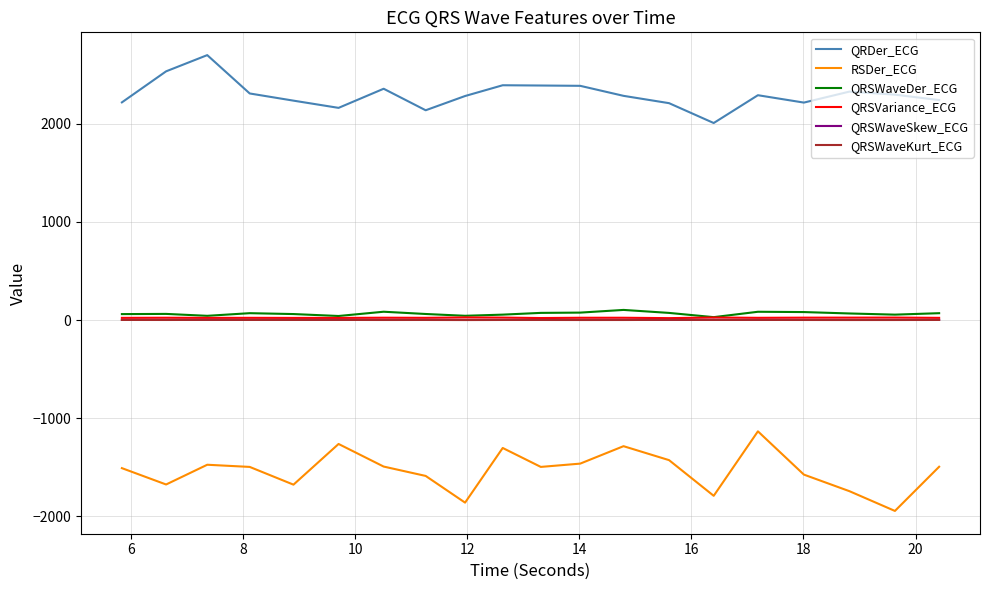

What is the maximum value shown in the chart?

2700.6